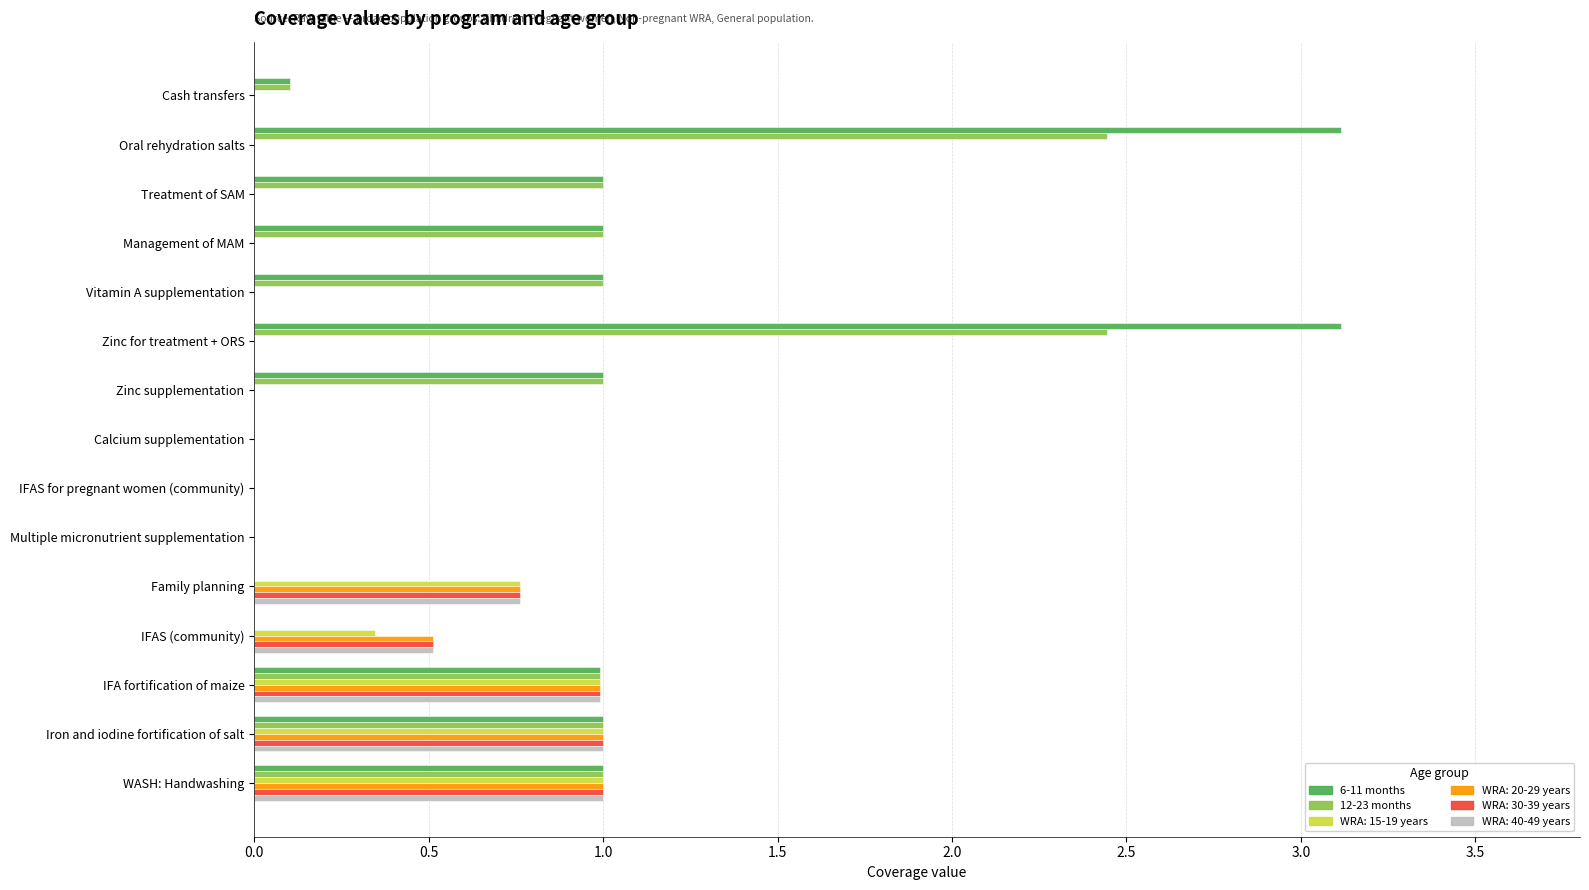

Count the number of data series in this chart.

6